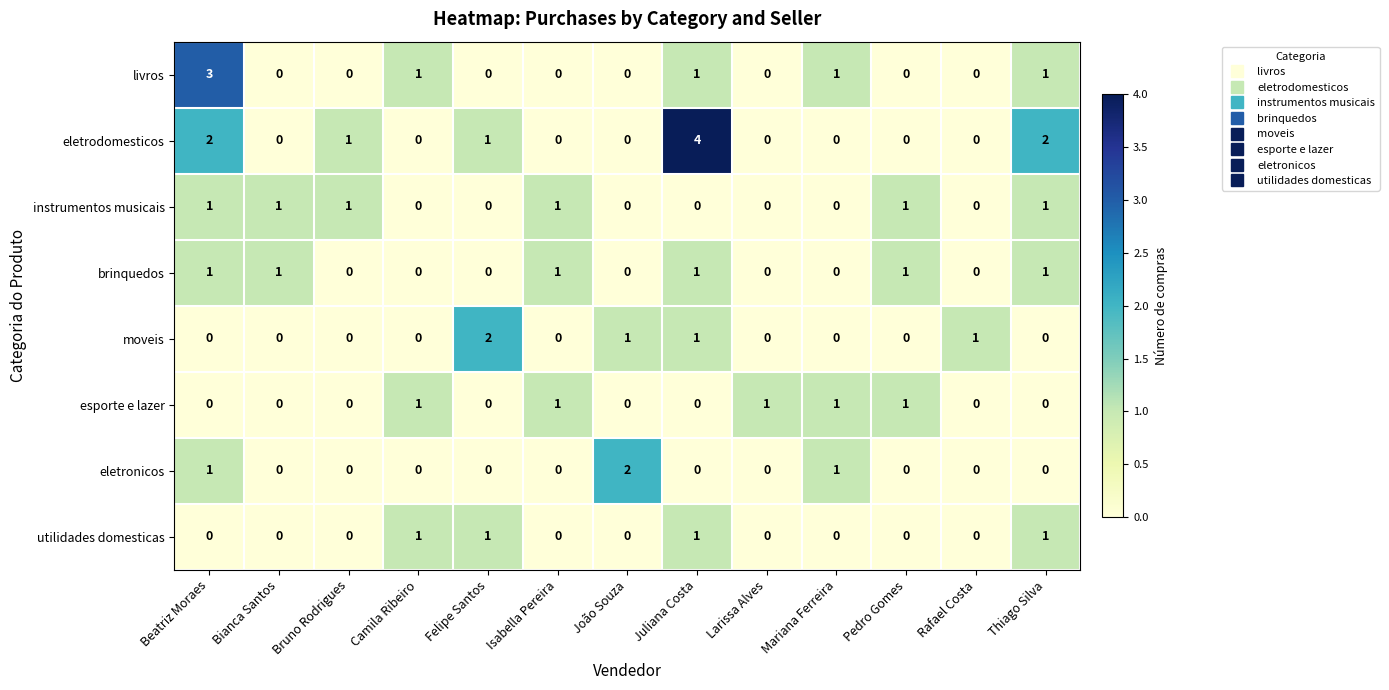

Which series has the largest total across all categories?

eletrodomesticos